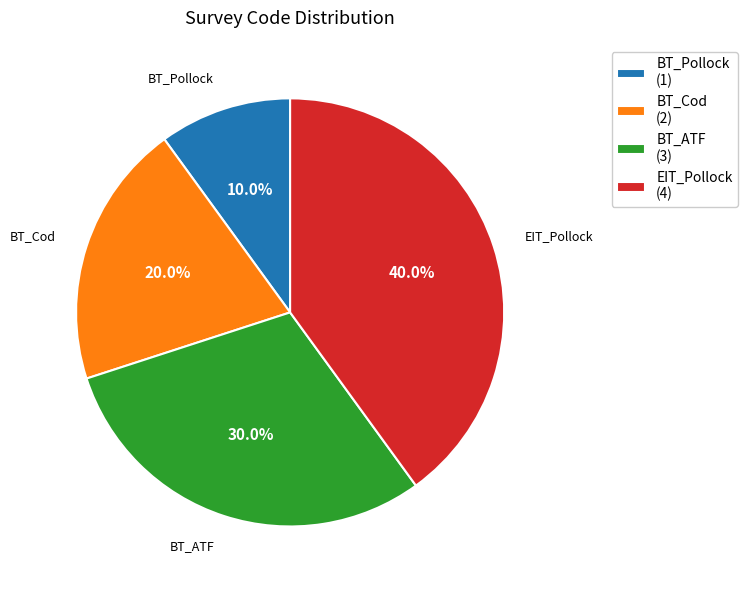

Is there a majority slice in this chart?

No